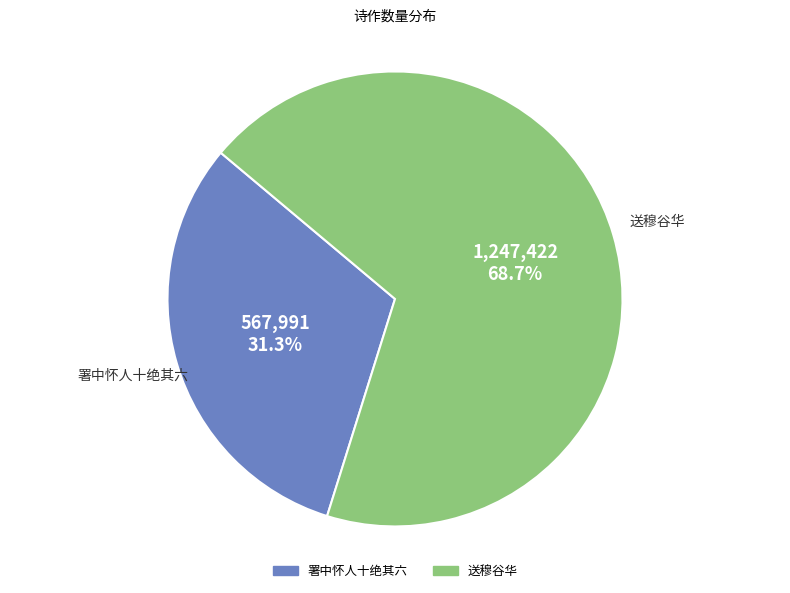

Does any single category account for the majority?

Yes